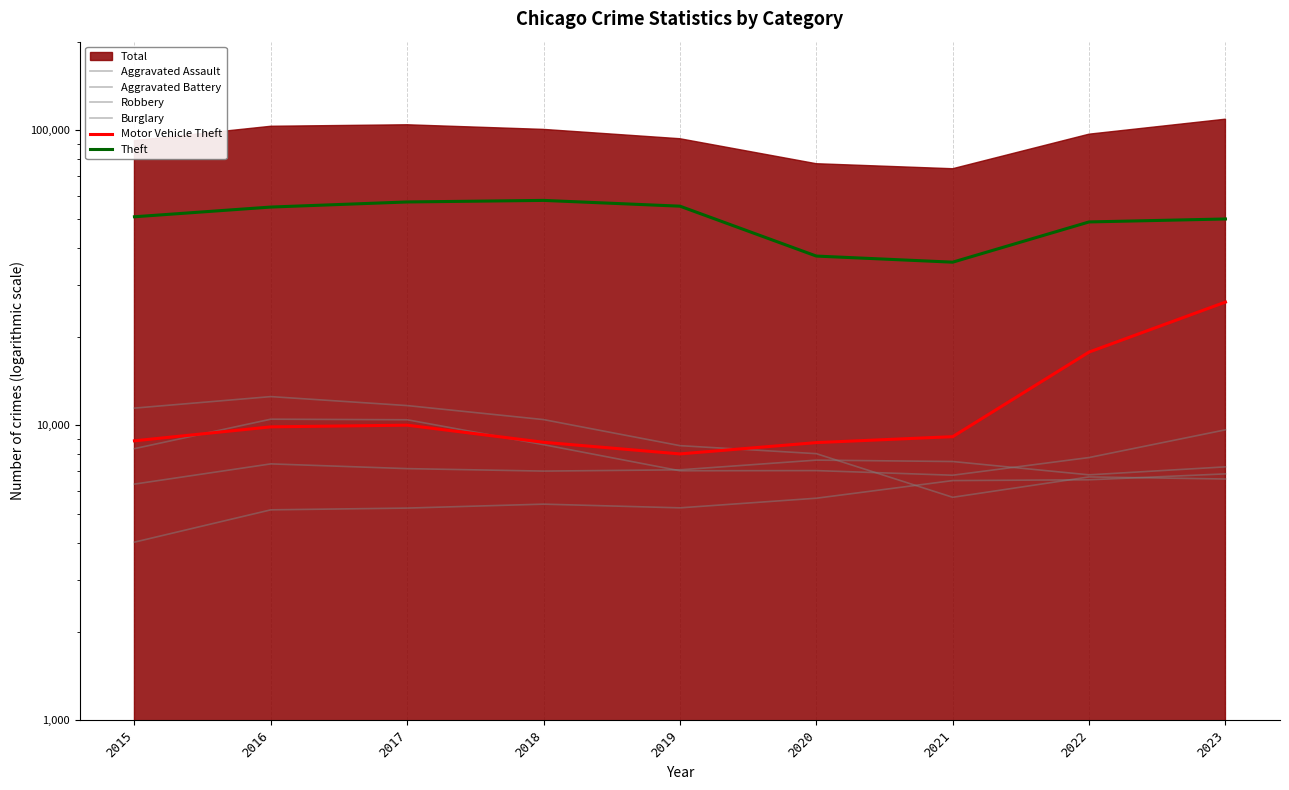

The value of Robbery at 2022 is 10346. True or false?

False